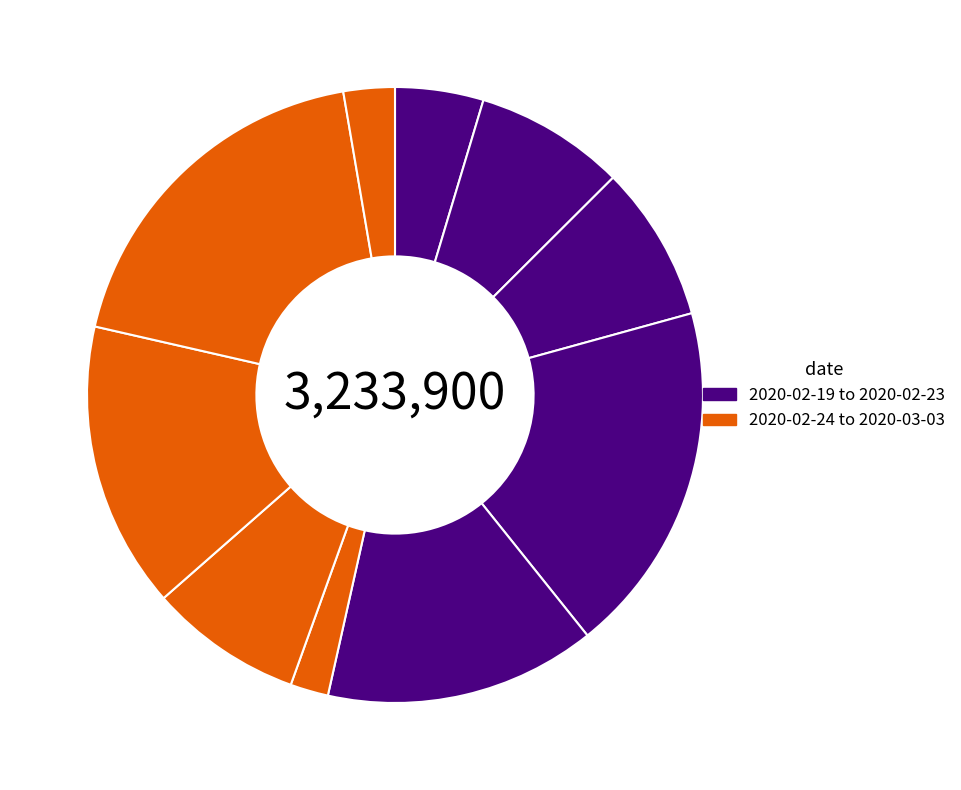

Count the number of slices in the pie.

10